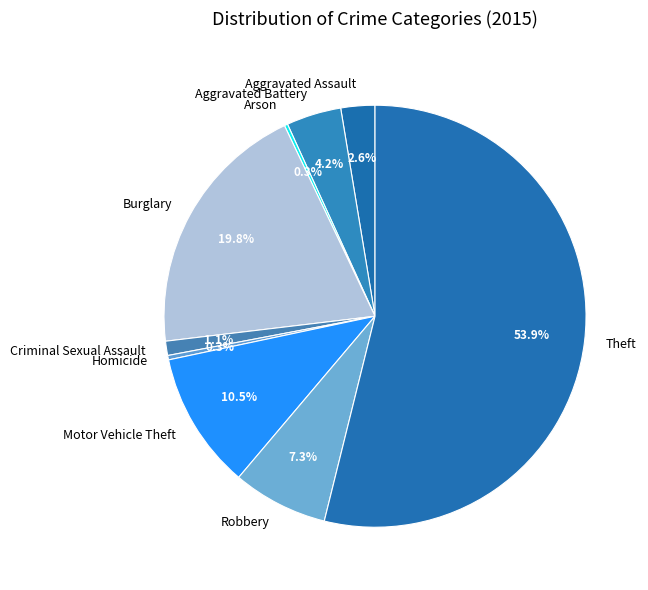

What percentage do Theft and Aggravated Battery together represent?

58.1%